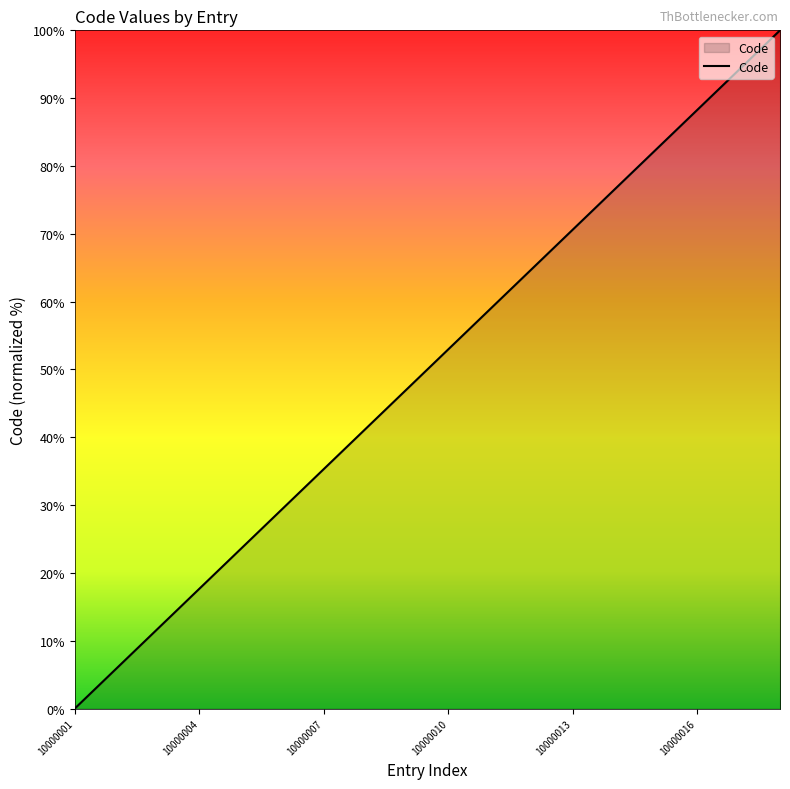

What is the maximum value shown in the chart?

100.0